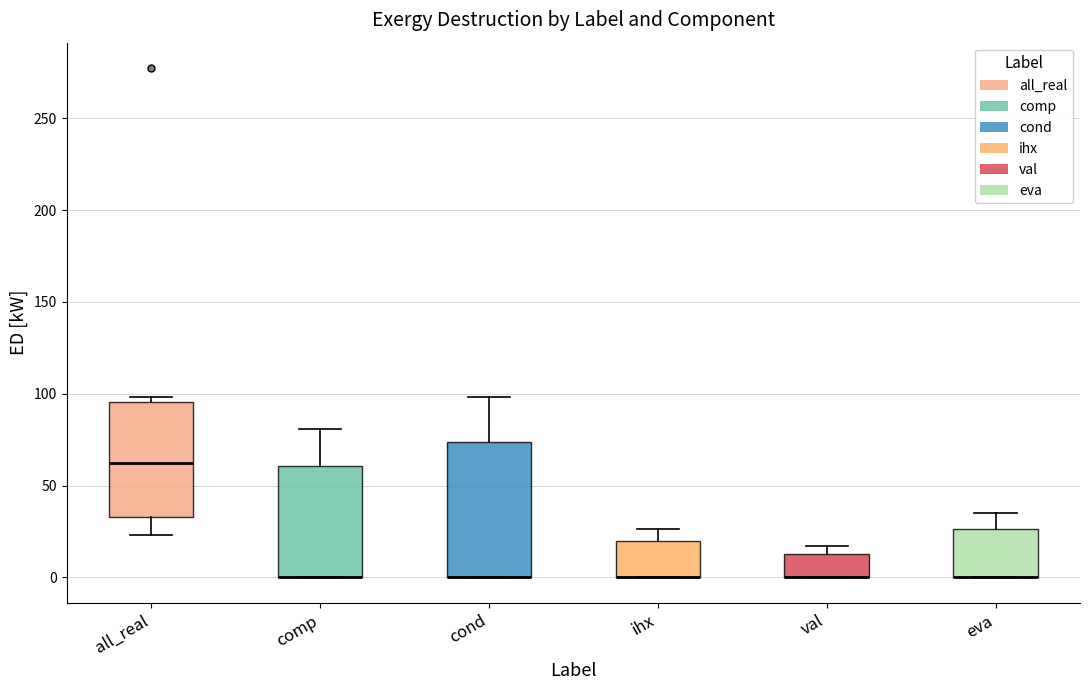

Which box is the tallest, from its lower edge to its upper edge?

cond